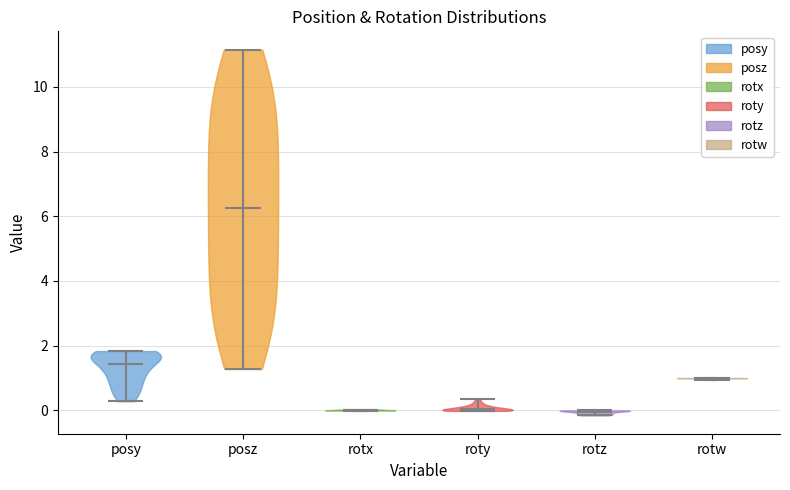

What is the lowest point the violin for posz reaches on the y-axis? The values are not printed on the chart, so give them approximately, as read against the axis.

1.2